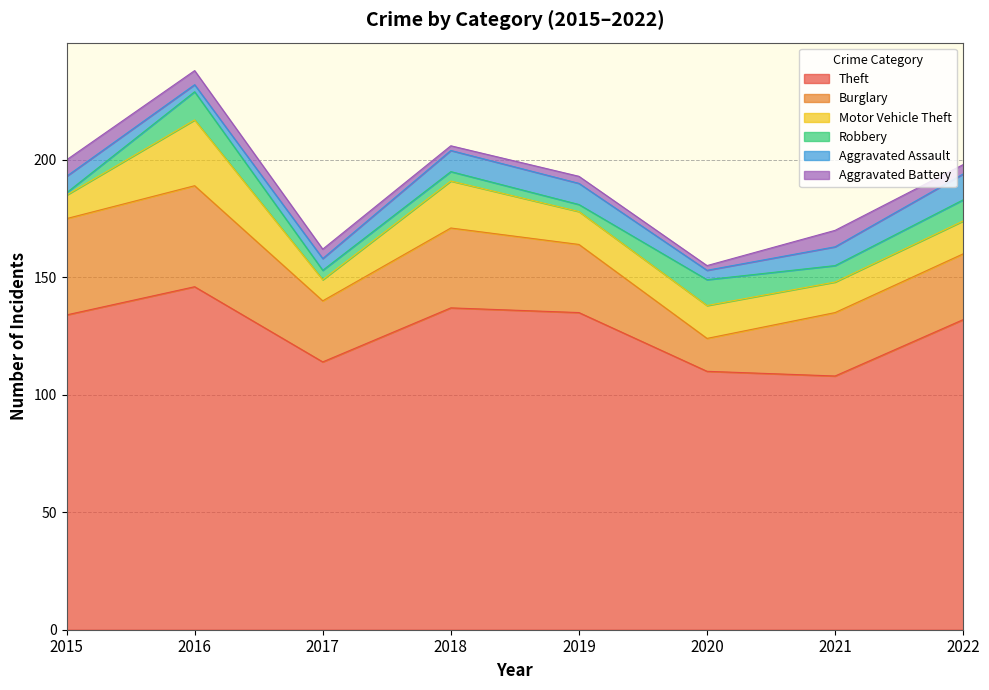

What is the value of the Motor Vehicle Theft point at the 7th from the left?

13